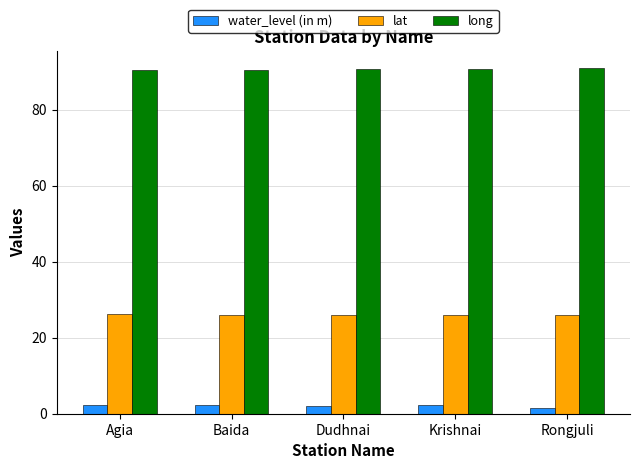

What is the spread (max minus min) of values at Krishnai?

88.5